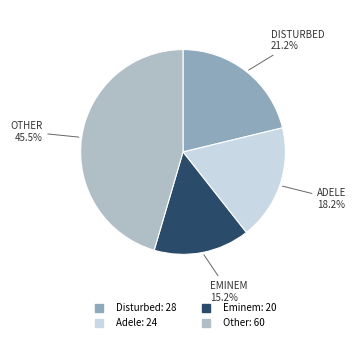

How many segments does this pie chart have?

4